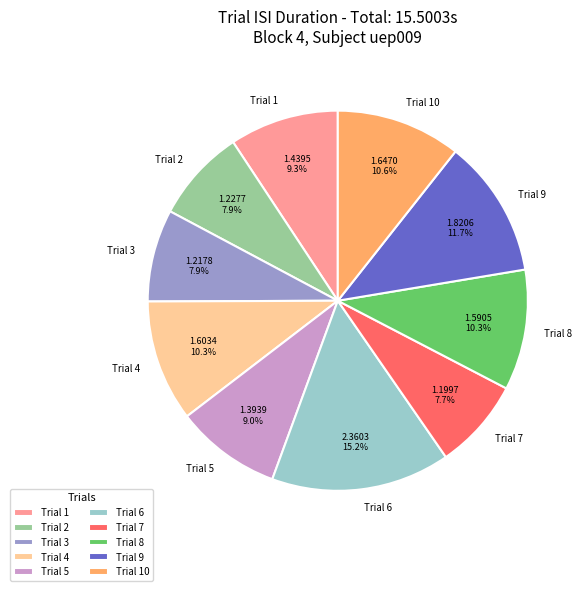

Which category has the biggest portion of the pie?

Trial 6